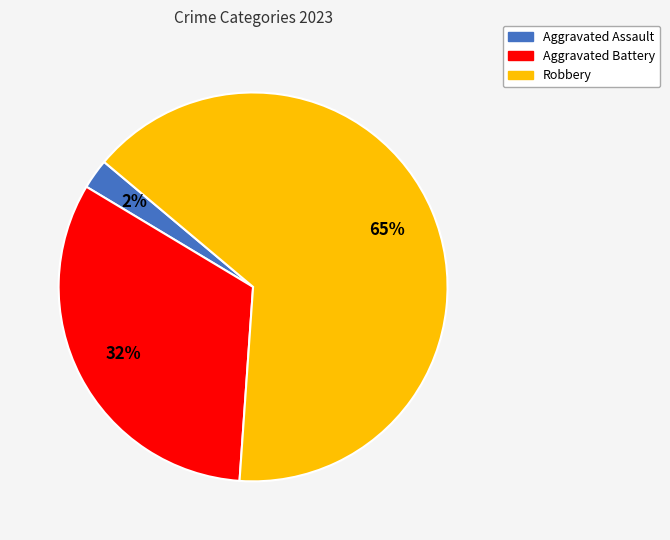

Which slice is the smallest?

Aggravated Assault